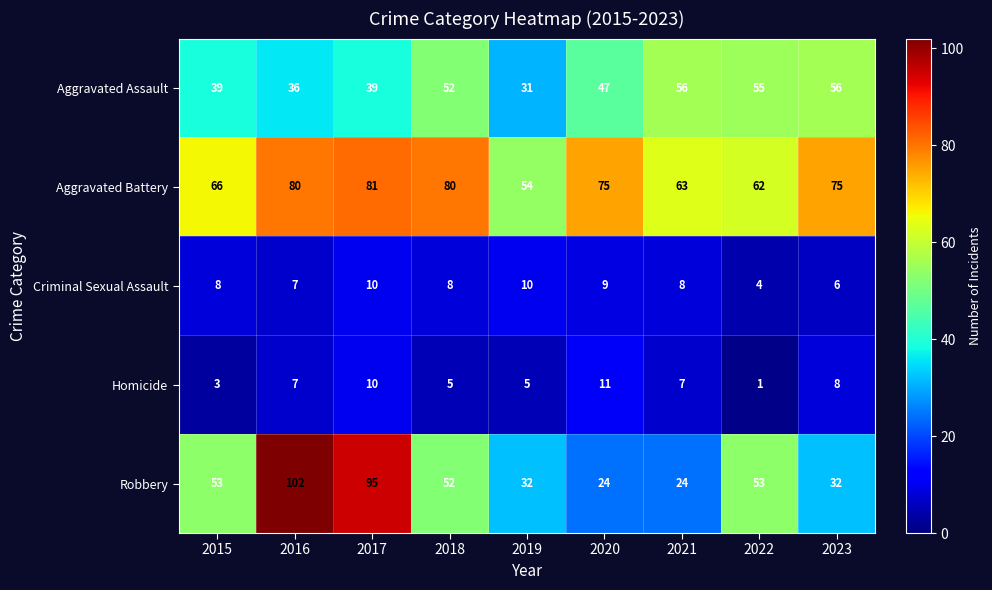

Which category has the highest value across all series?

2016